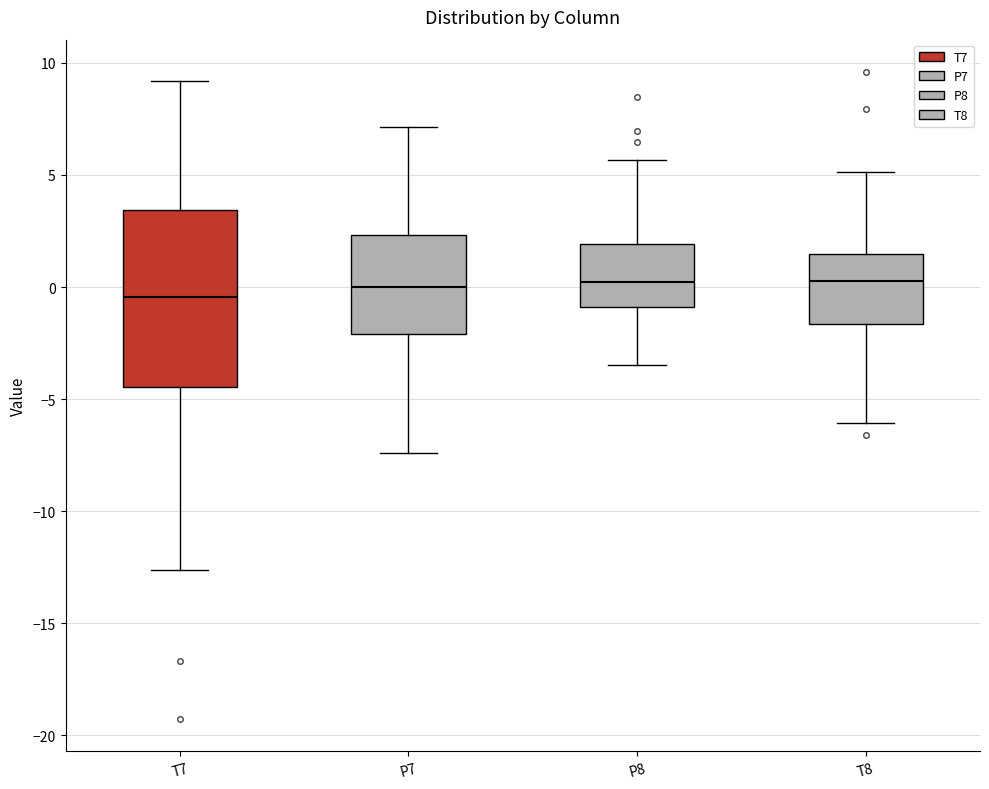

Reading left to right, read every box against the y-axis: the position of its median line, the range the box covers, and the ends of its whiskers. The values are not printed on the chart, so give them approximately, as read against the axis.

T7: median -0.5, box -4.5 to 3.5, whiskers -12.5 to 9.0
P7: median 0.0, box -2.0 to 2.5, whiskers -7.5 to 7.0
P8: median 0.0, box -1.0 to 2.0, whiskers -3.5 to 5.5
T8: median 0.5, box -1.5 to 1.5, whiskers -6.0 to 5.0